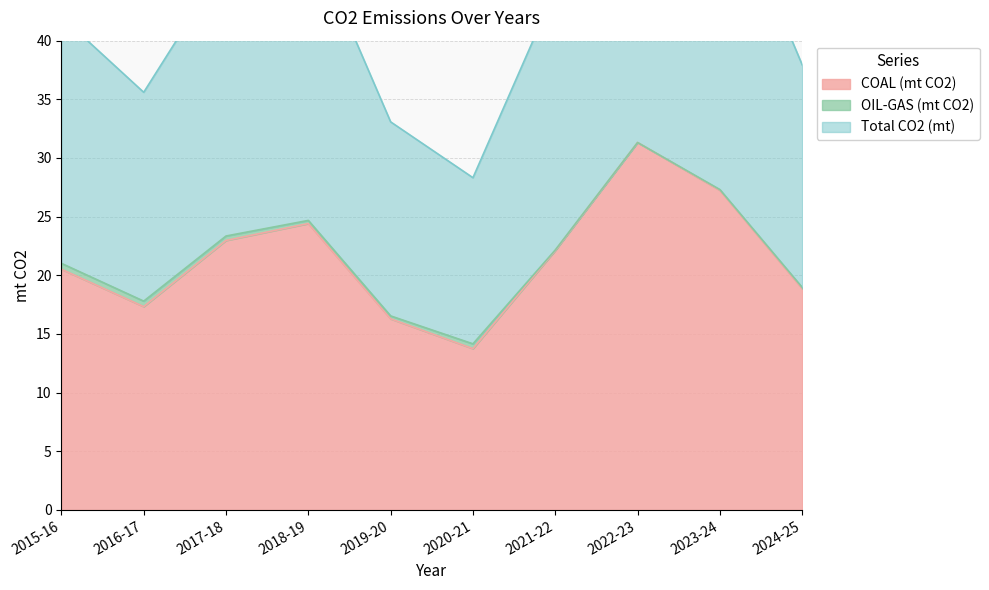

What value does the COAL (mt CO2) series have at 2019-20?

16.3